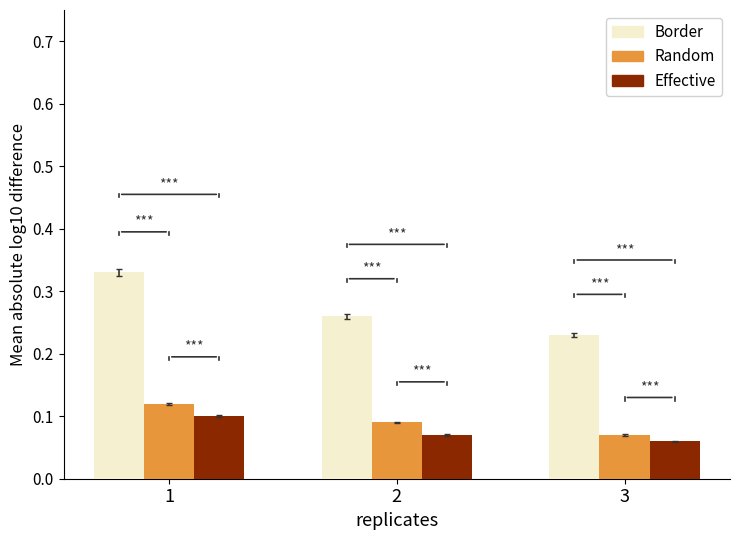

What is the total value across all series at 3?

0.4